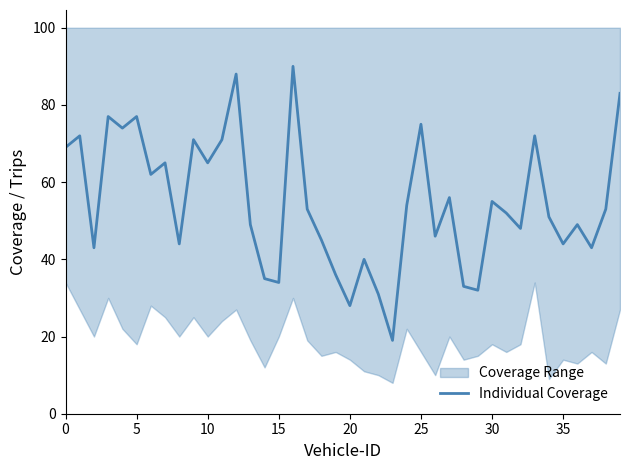

How many categories are shown in the chart?

40